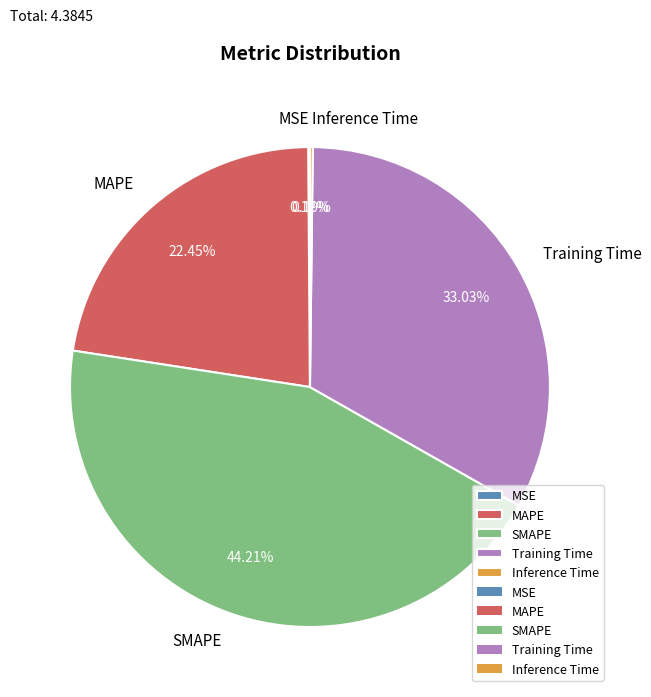

Is there a majority slice in this chart?

No